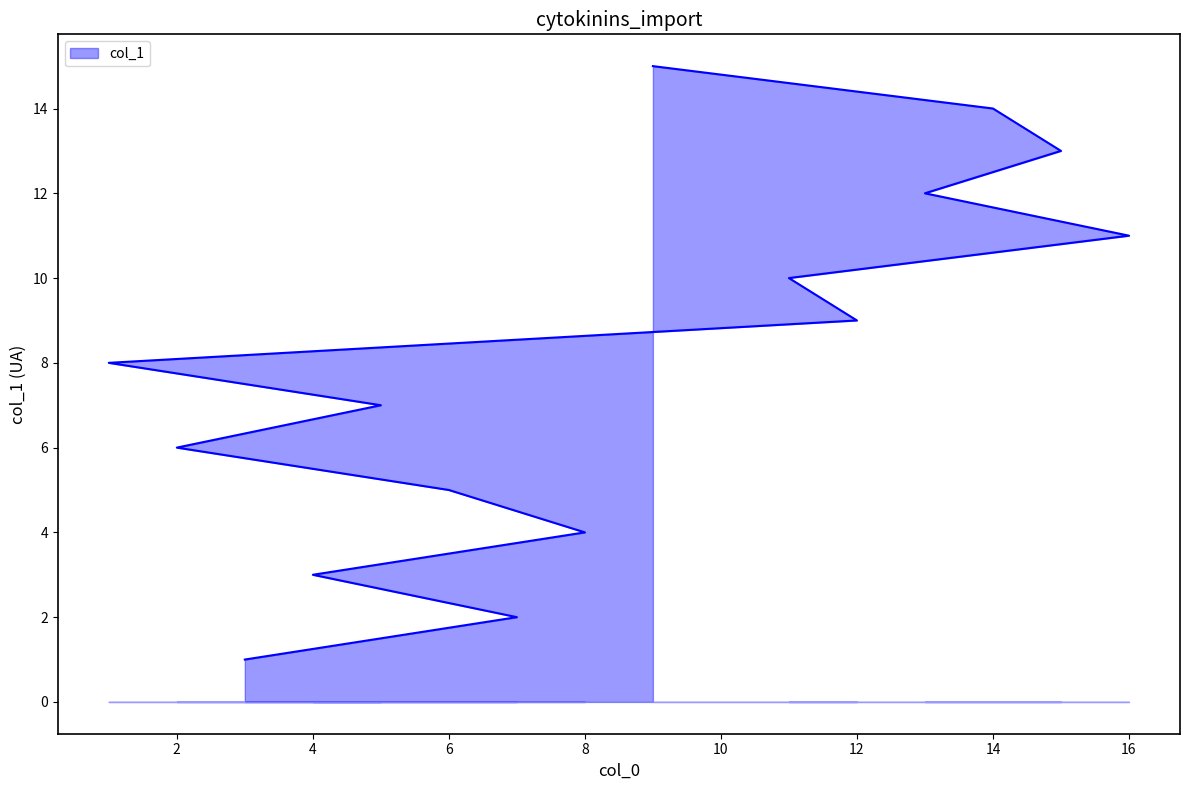

What is the minimum value shown in the chart?

1